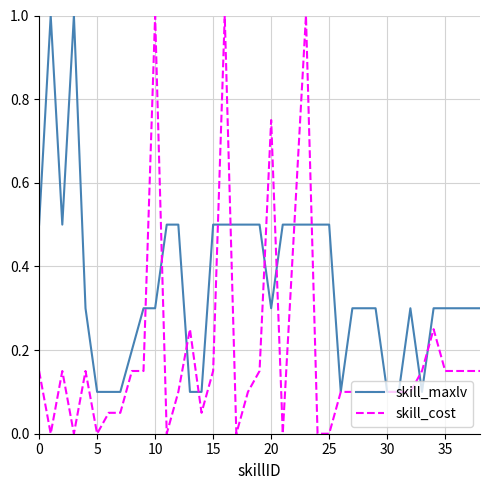

Which series has the largest range (max minus min)?

skill_cost